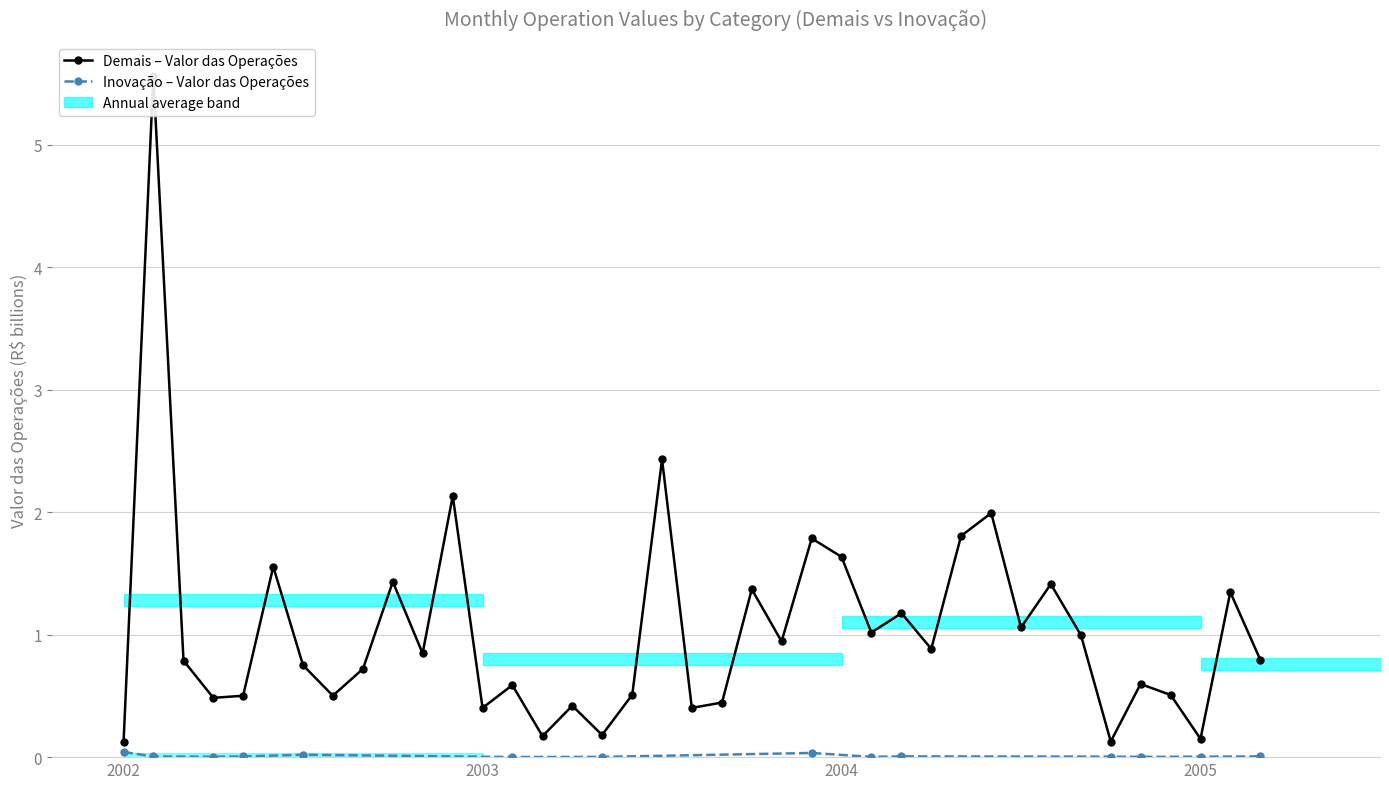

Read the value at 2002-09.

0.7